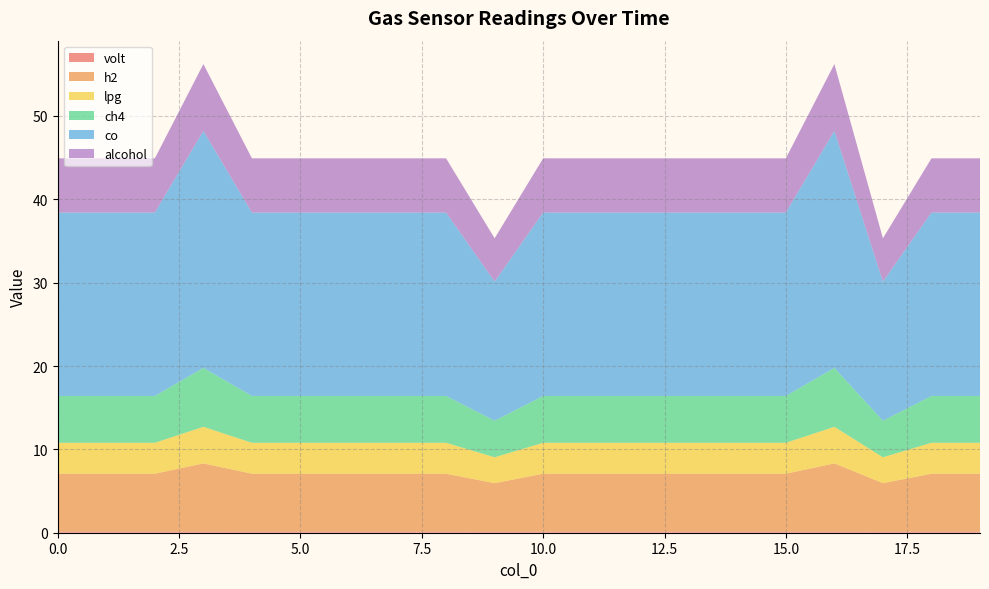

Reading left to right, extract all data points from this chart.

volt: 0.1	0.1	0.1	0.1	0.1	0.1	0.1	0.1	0.1	0.1	0.1	0.1	0.1	0.1	0.1	0.1	0.1	0.1	0.1	0.1
h2: 6.9	6.9	6.9	8.2	6.9	6.9	6.9	6.9	6.9	5.8	6.9	6.9	6.9	6.9	6.9	6.9	8.2	5.8	6.9	6.9
lpg: 3.7	3.7	3.7	4.4	3.7	3.7	3.7	3.7	3.7	3.1	3.7	3.7	3.7	3.7	3.7	3.7	4.4	3.1	3.7	3.7
ch4: 5.6	5.6	5.6	7.1	5.6	5.6	5.6	5.6	5.6	4.4	5.6	5.6	5.6	5.6	5.6	5.6	7.1	4.4	5.6	5.6
co: 22.0	22.0	22.0	28.4	22.0	22.0	22.0	22.0	22.0	16.7	22.0	22.0	22.0	22.0	22.0	22.0	28.4	16.7	22.0	22.0
alcohol: 6.5	6.5	6.5	8.0	6.5	6.5	6.5	6.5	6.5	5.2	6.5	6.5	6.5	6.5	6.5	6.5	8.0	5.2	6.5	6.5